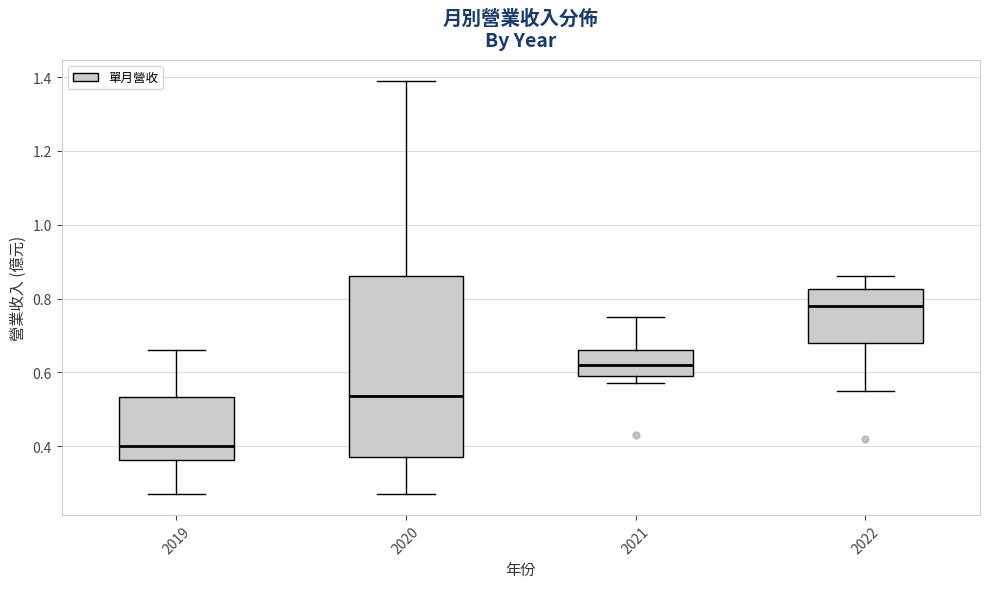

Where does the upper whisker of the box at x = 2022 end on the y-axis? The values are not printed on the chart, so give them approximately, as read against the axis.

0.86